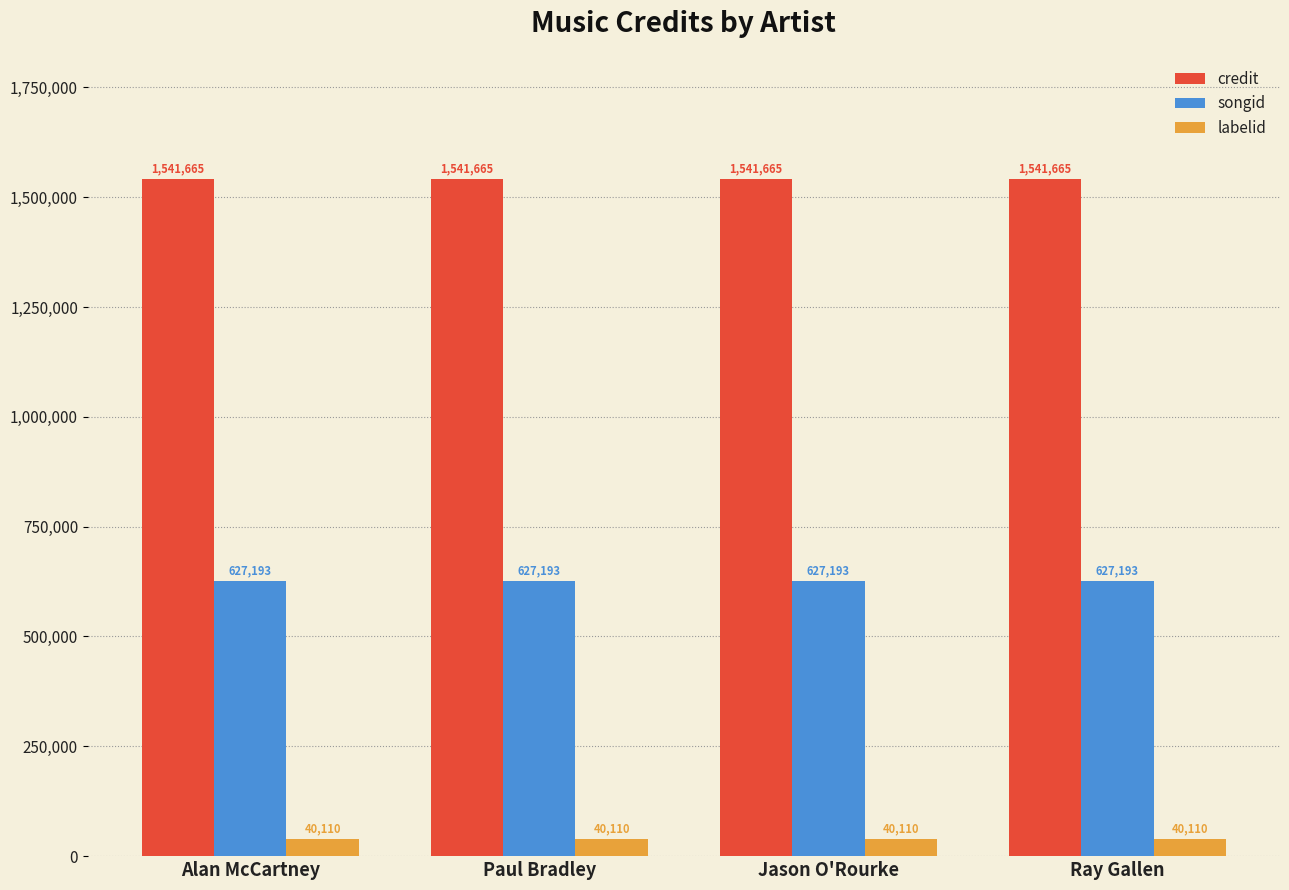

What is the lowest value of the labelid series?

40110